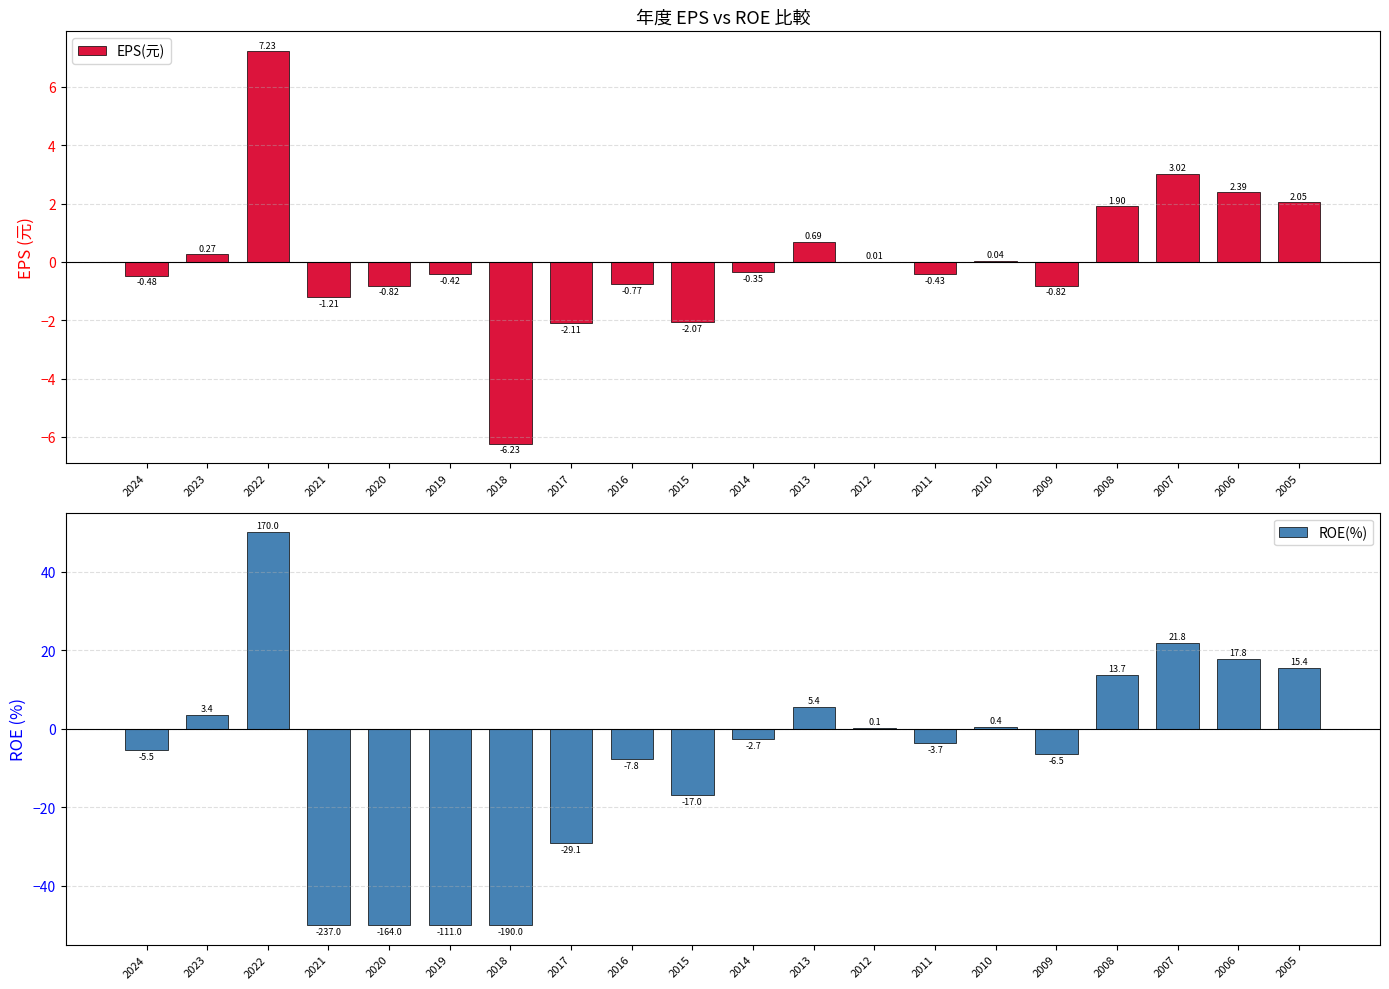

What is the total value across all series at 2007?

24.8